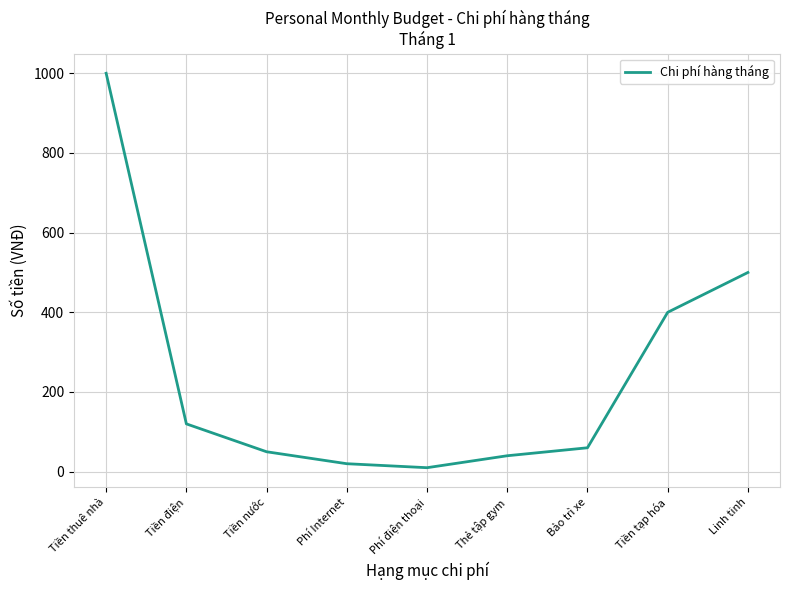

The chart shows a value of 101 at Bảo trì xe. True or false?

False